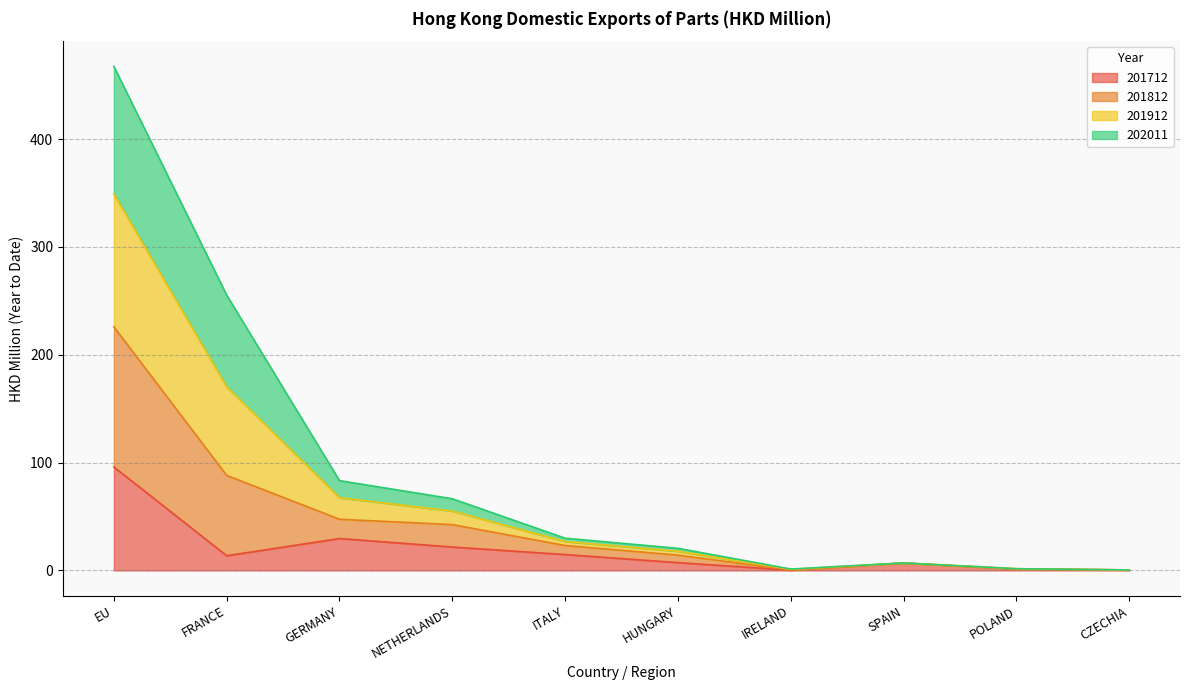

Which category has the highest value in the 201712 series?

EU